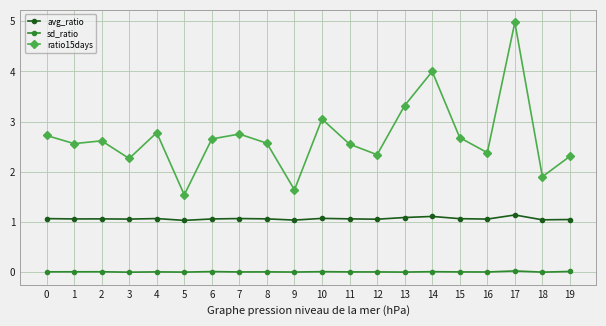

What is the difference between the maximum and minimum values in the avg_ratio series?

0.1